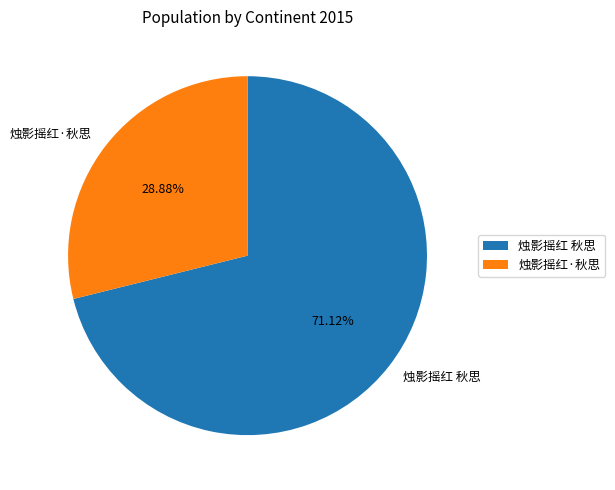

Approximately how many times larger is the value at 烛影摇红·秋思 compared to 烛影摇红 秋思?

0.4